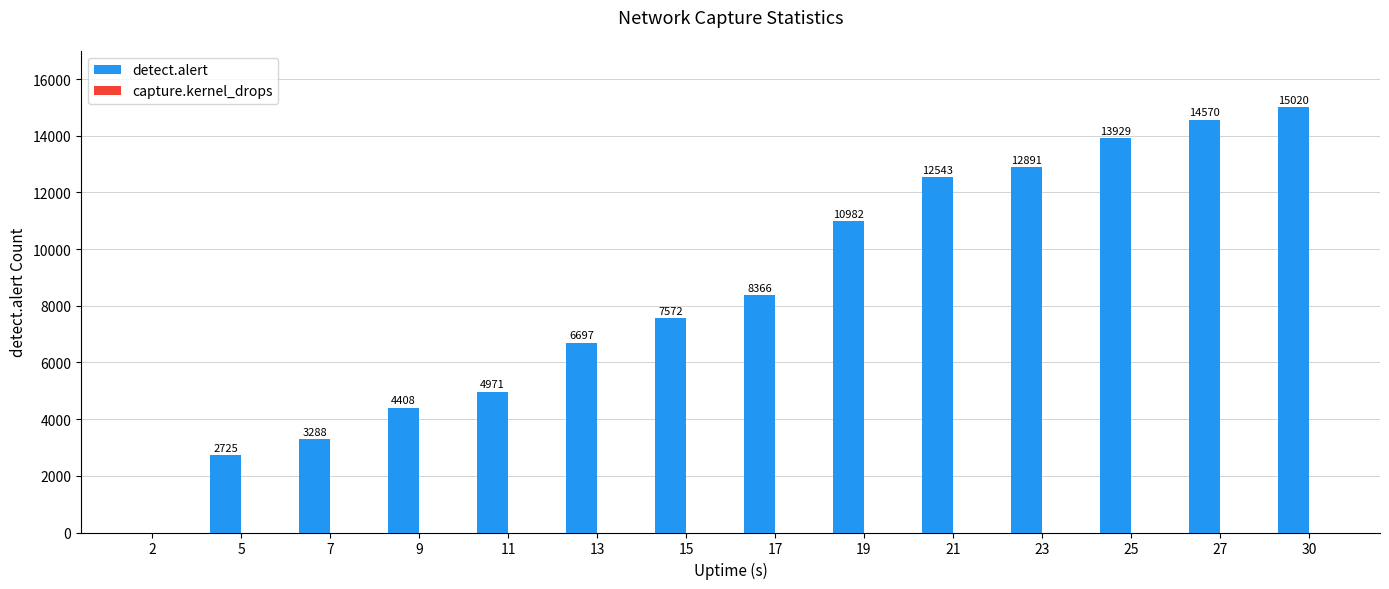

Where is the data nearest to the value 7510?

15